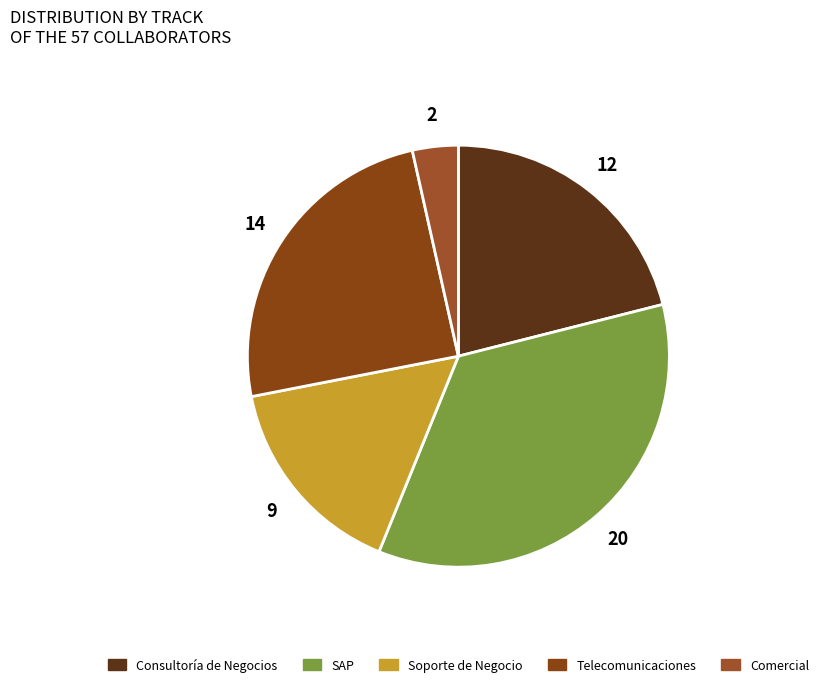

Does any single category account for the majority?

No